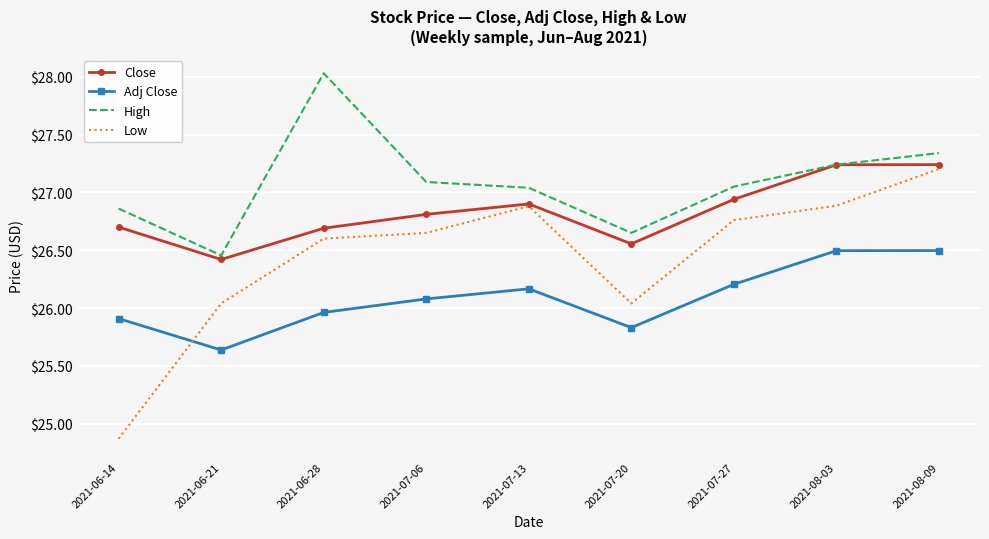

Is it true that Adj Close equals 26.5 at 2021-08-09?

True